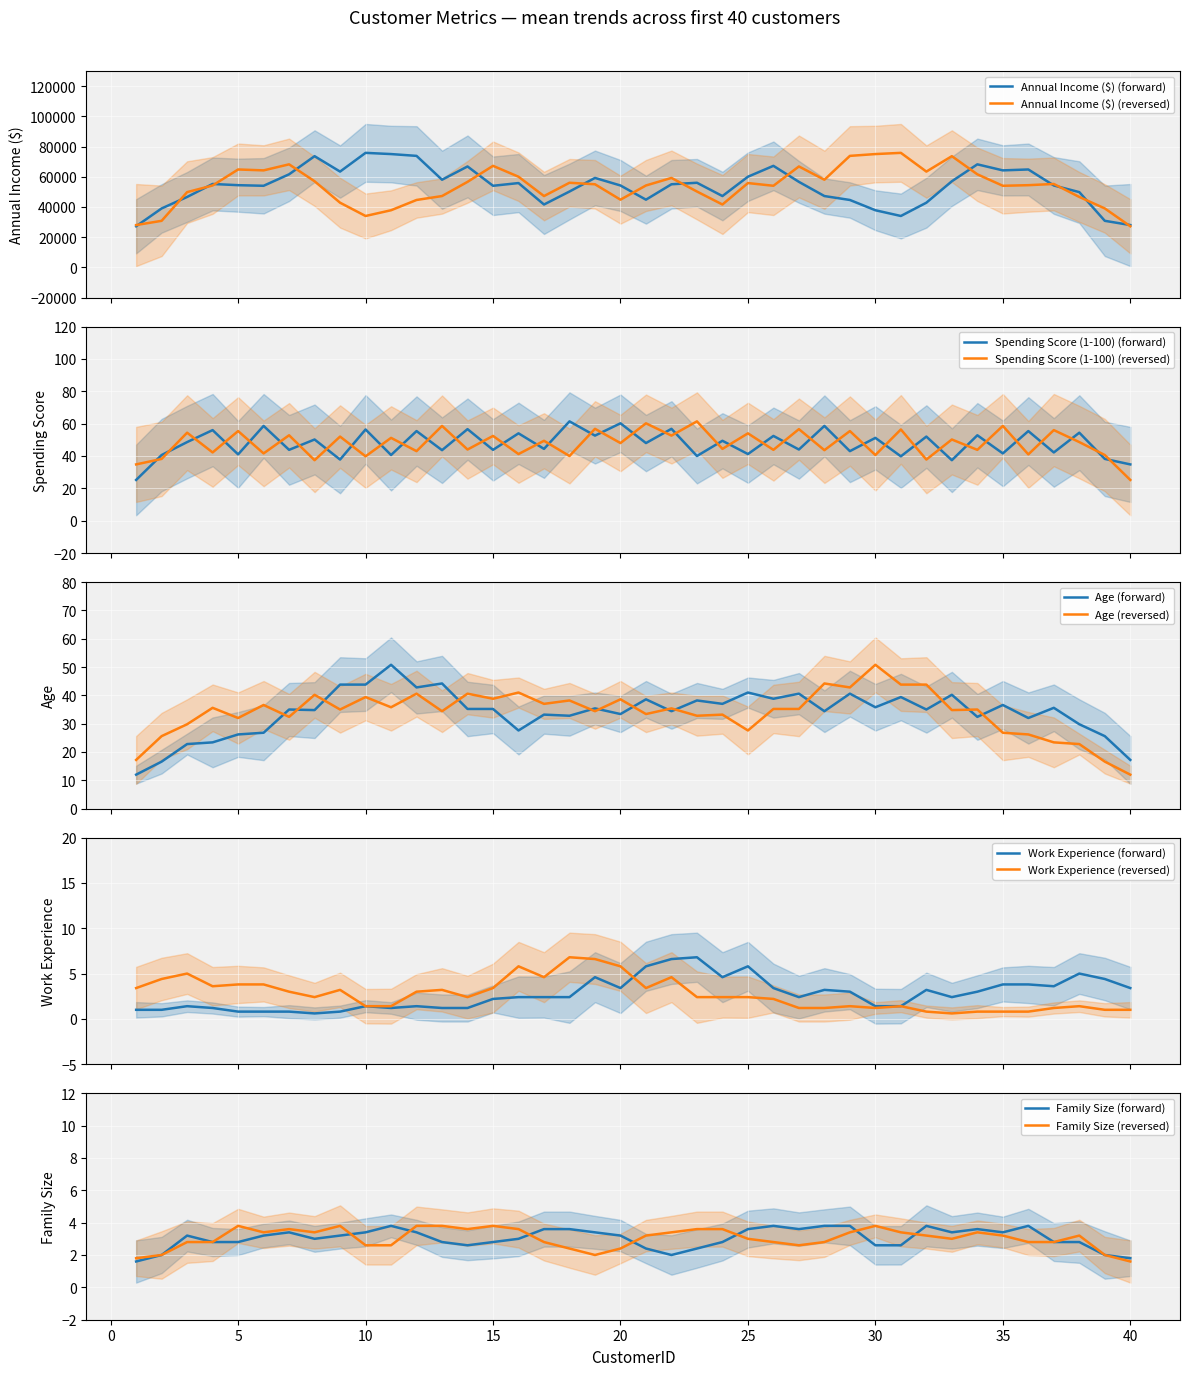

What is the minimum value for Annual Income ($) (reversed)?

27200